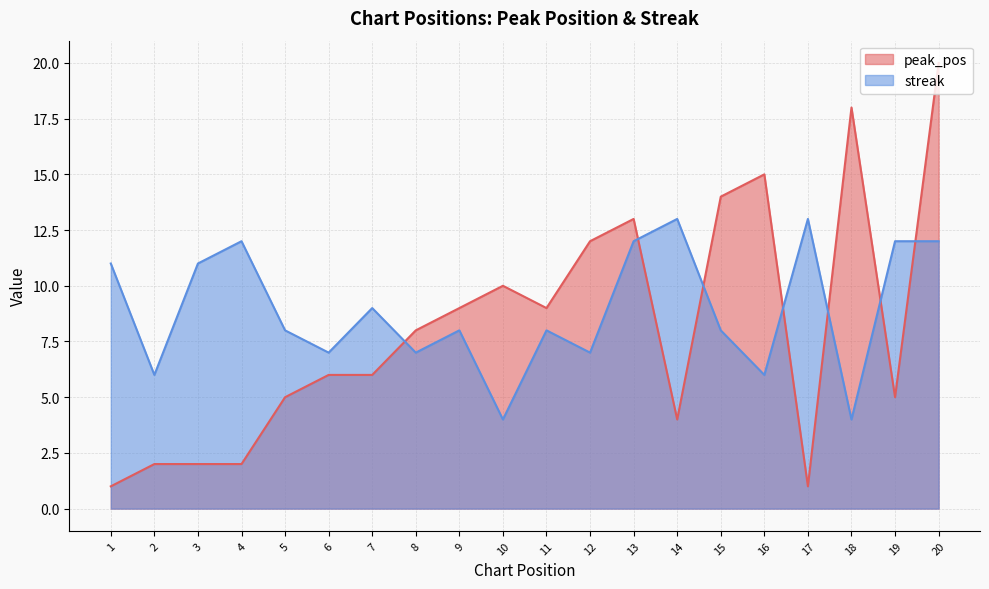

Which series has the widest spread of values?

peak_pos